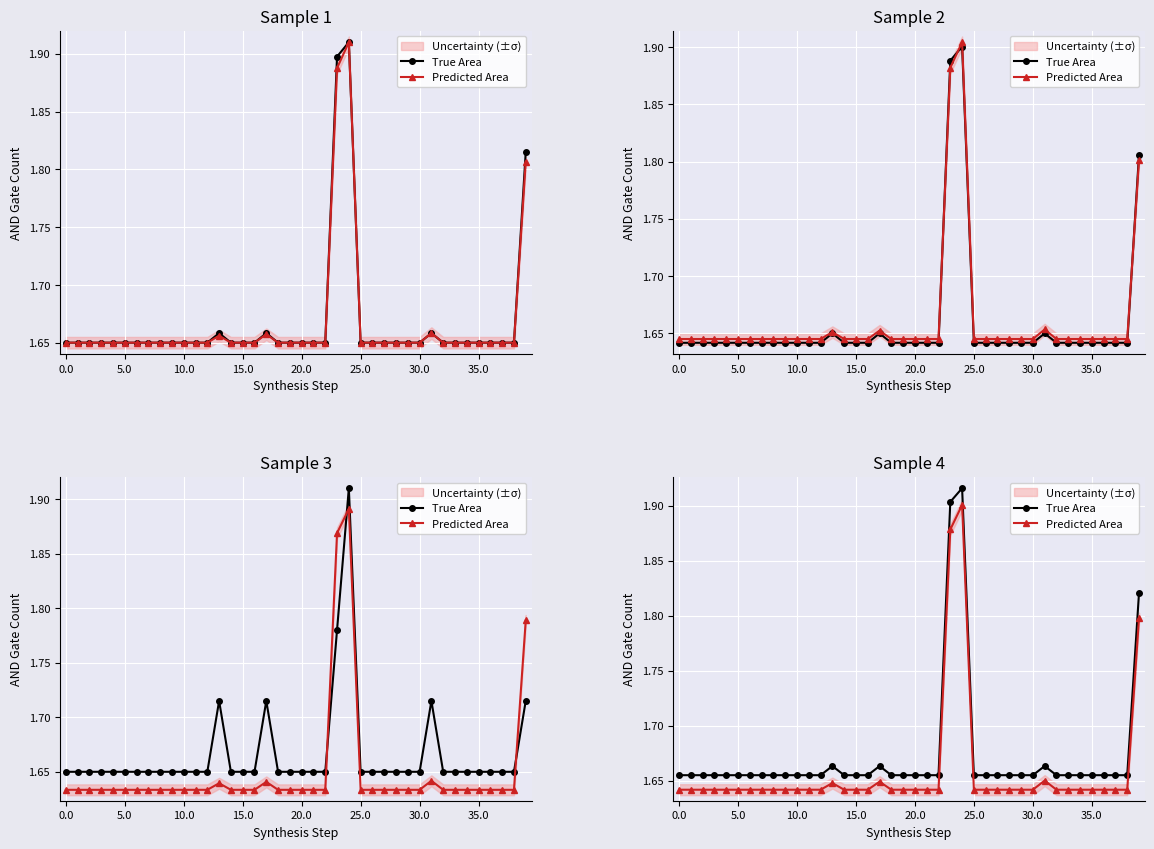

What is the total value across all series at 12?

3.3